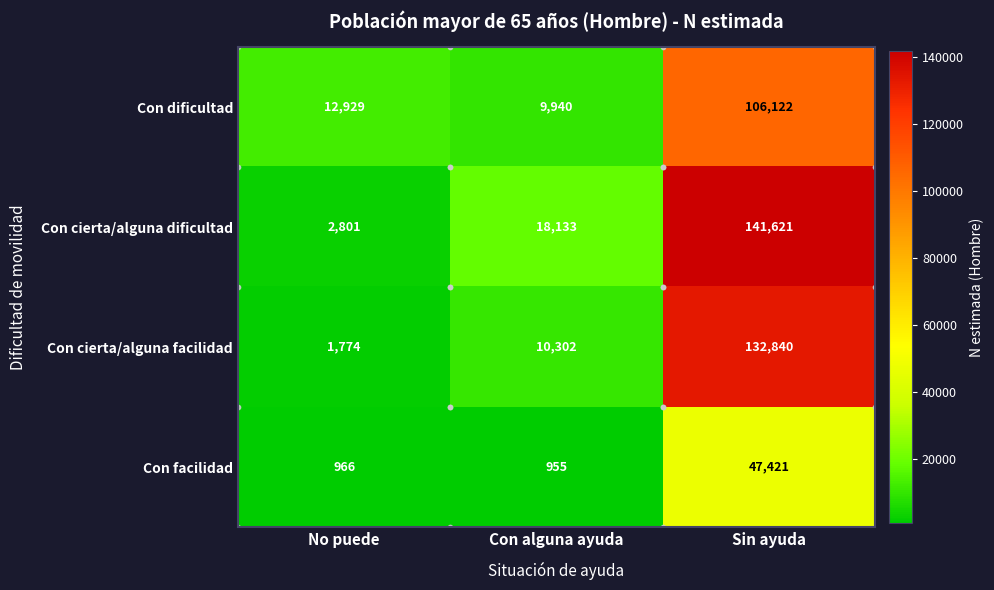

Between No puede and Sin ayuda, which series saw the biggest shift?

Con cierta/alguna dificultad